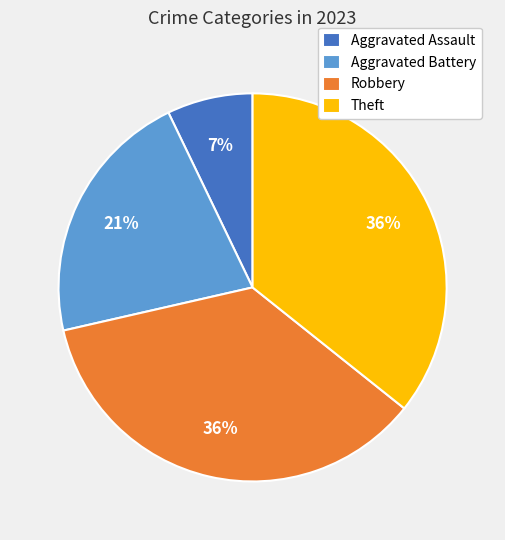

The Aggravated Battery slice represents 32% of the pie. True or false?

False